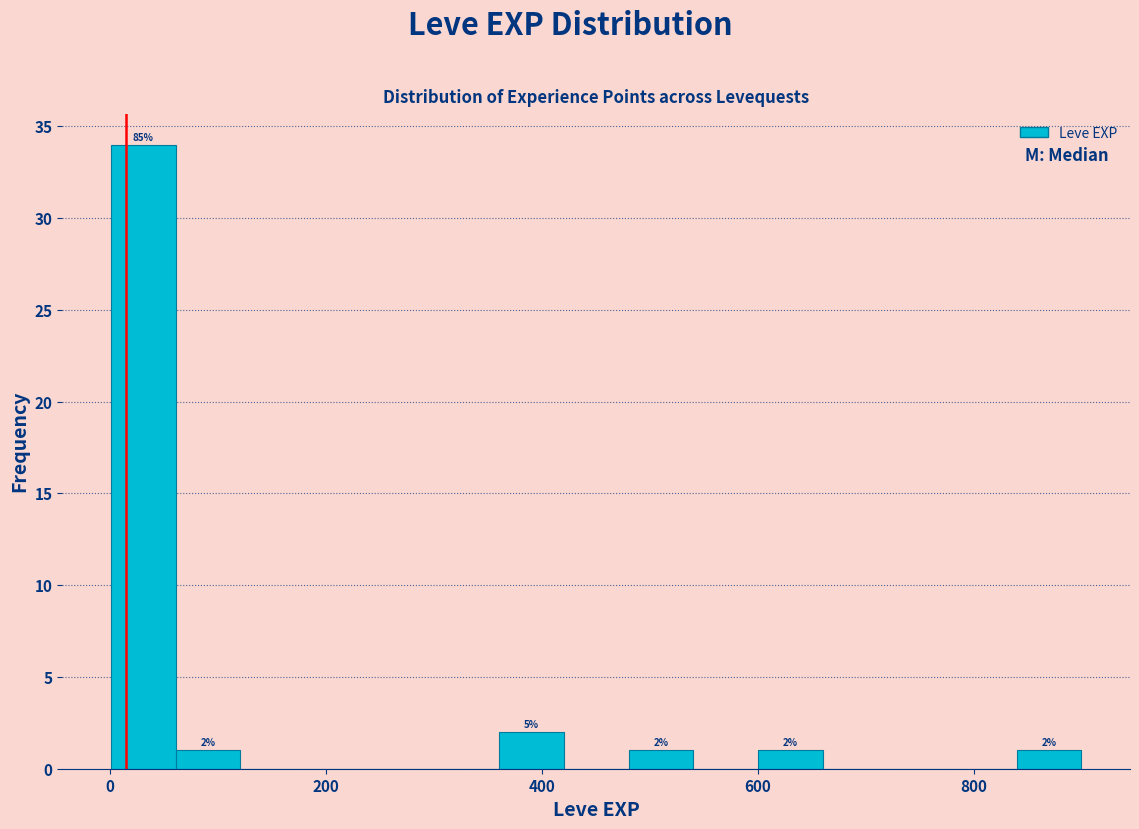

Around what value on the x-axis is the tallest bar? Give the approximate position of its centre, as read against the axis.

40